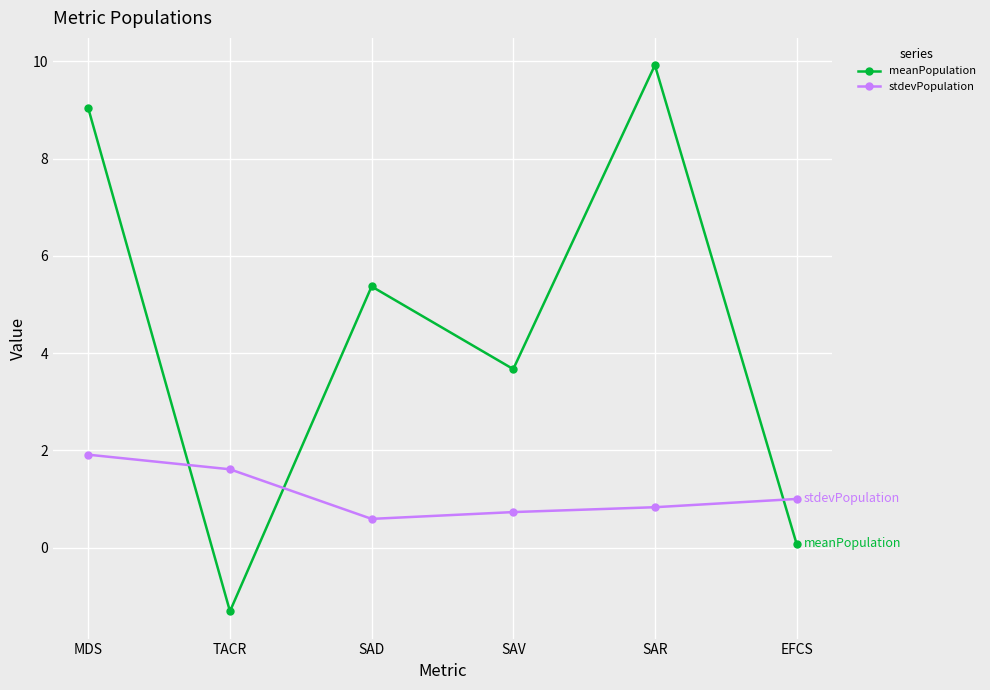

What is the difference between the second highest and minimum values in the stdevPopulation series?

1.0